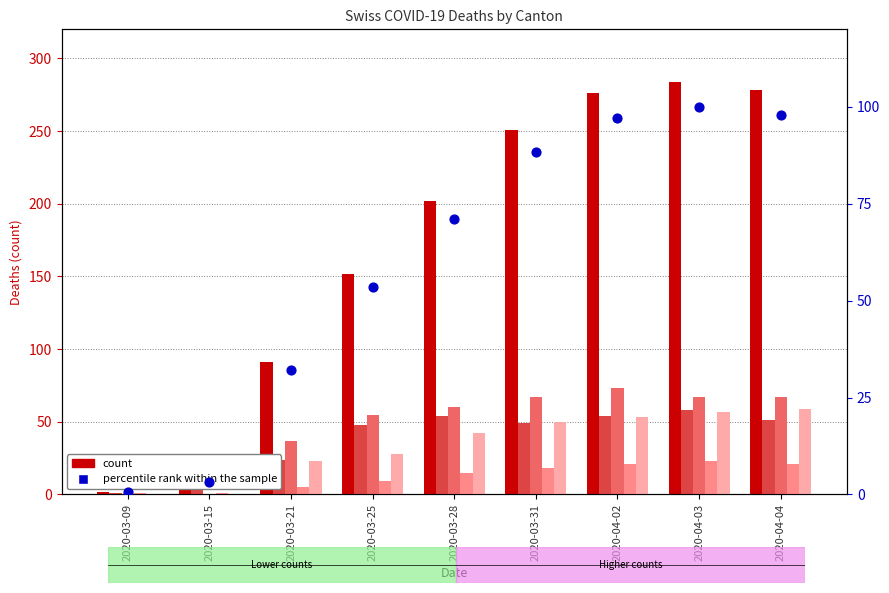

Which series has the widest spread of Y values?

CH